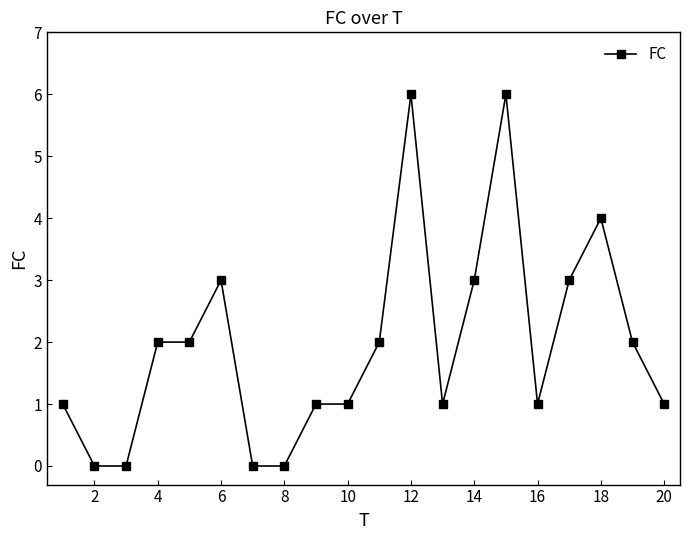

How many data points does each series have?

20